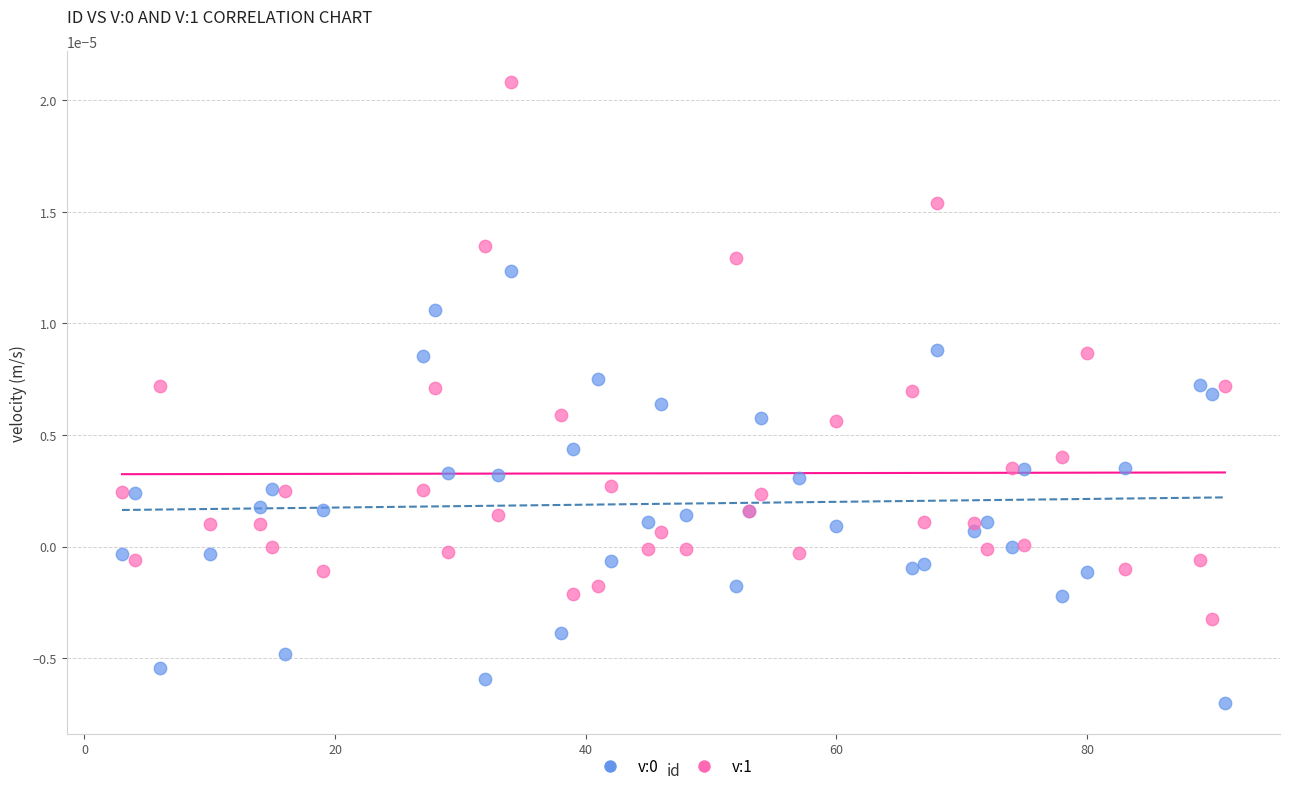

Which series reaches the maximum Y coordinate?

v:1